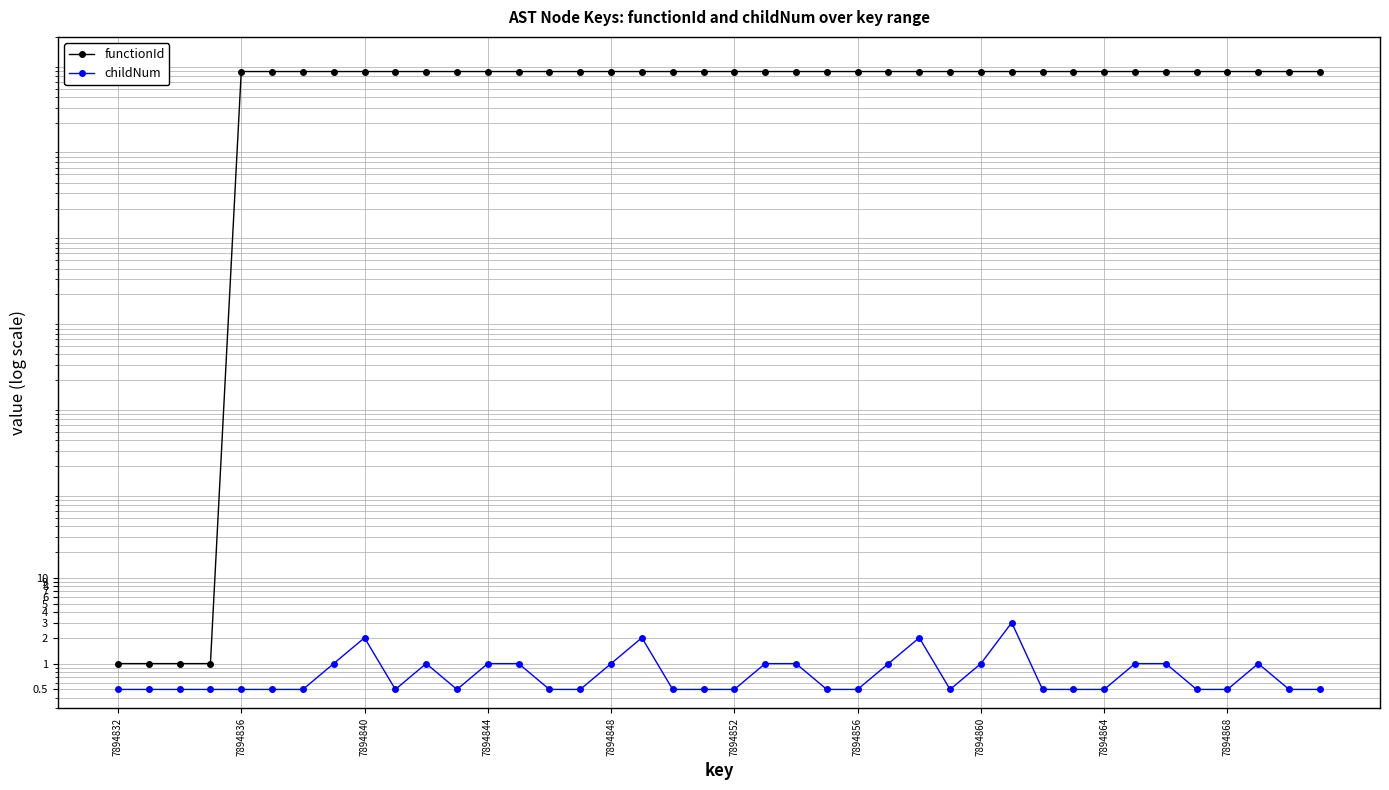

What are all the series names shown in the legend?

functionId, childNum